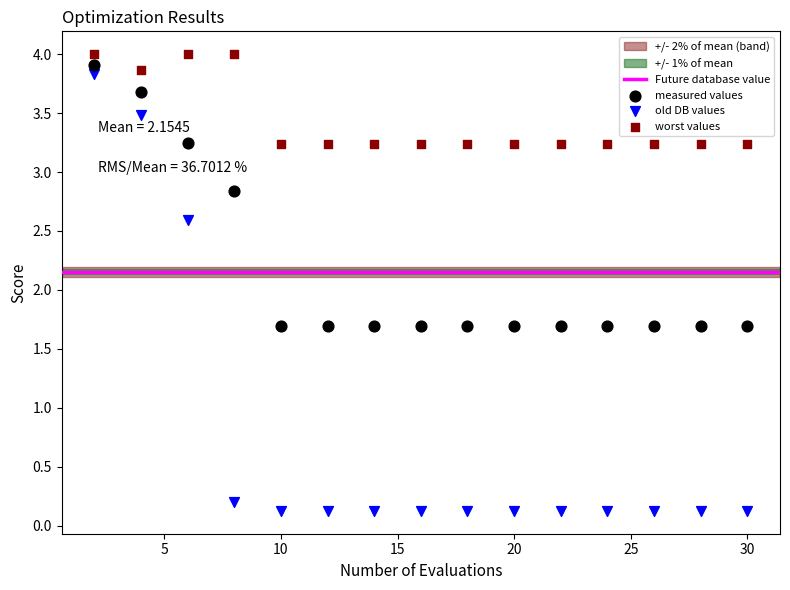

Which series has the largest Y range (max minus min)?

old DB values